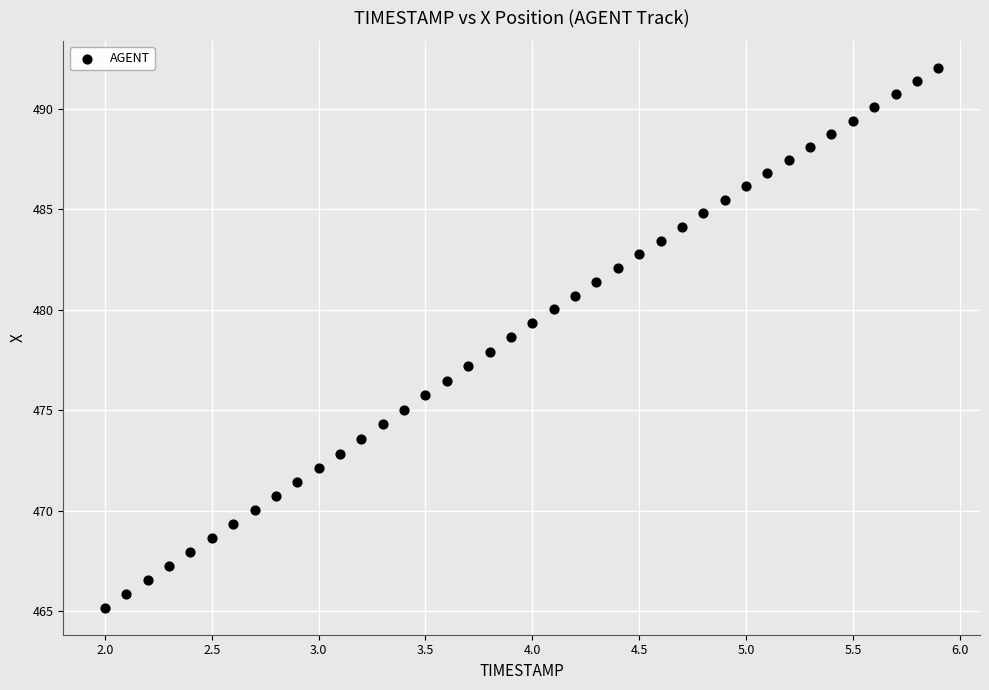

What is the range of Y values (max minus min)?

26.9